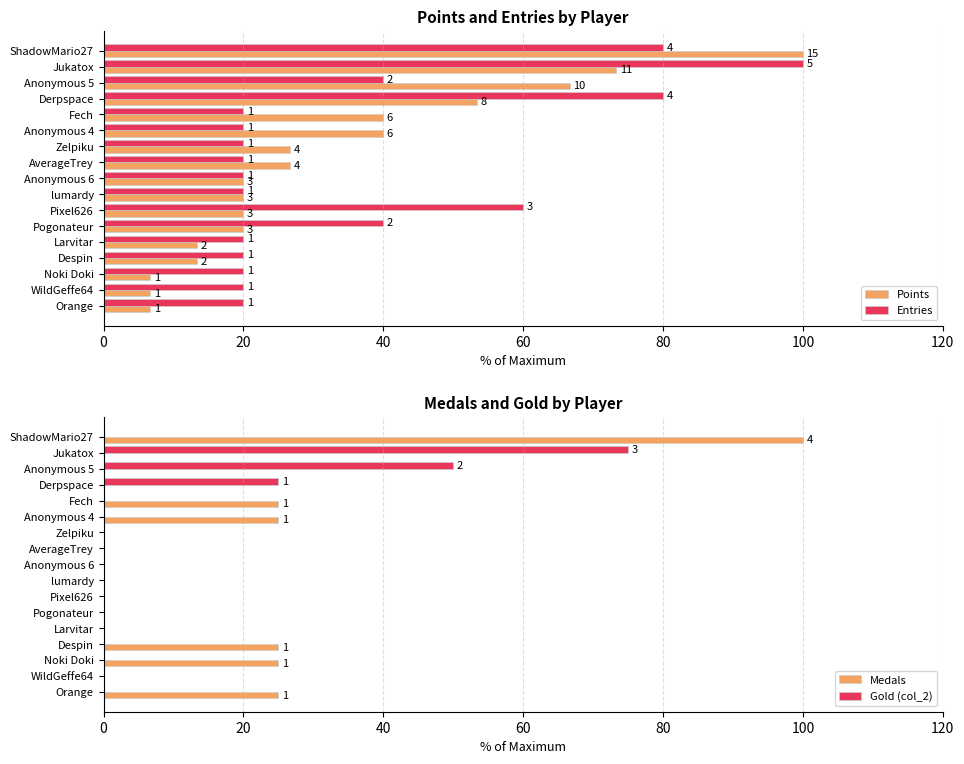

How many distinct data groups are displayed?

4